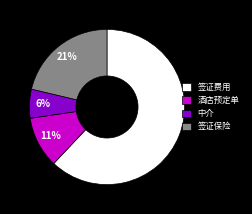

How many segments does this pie chart have?

4